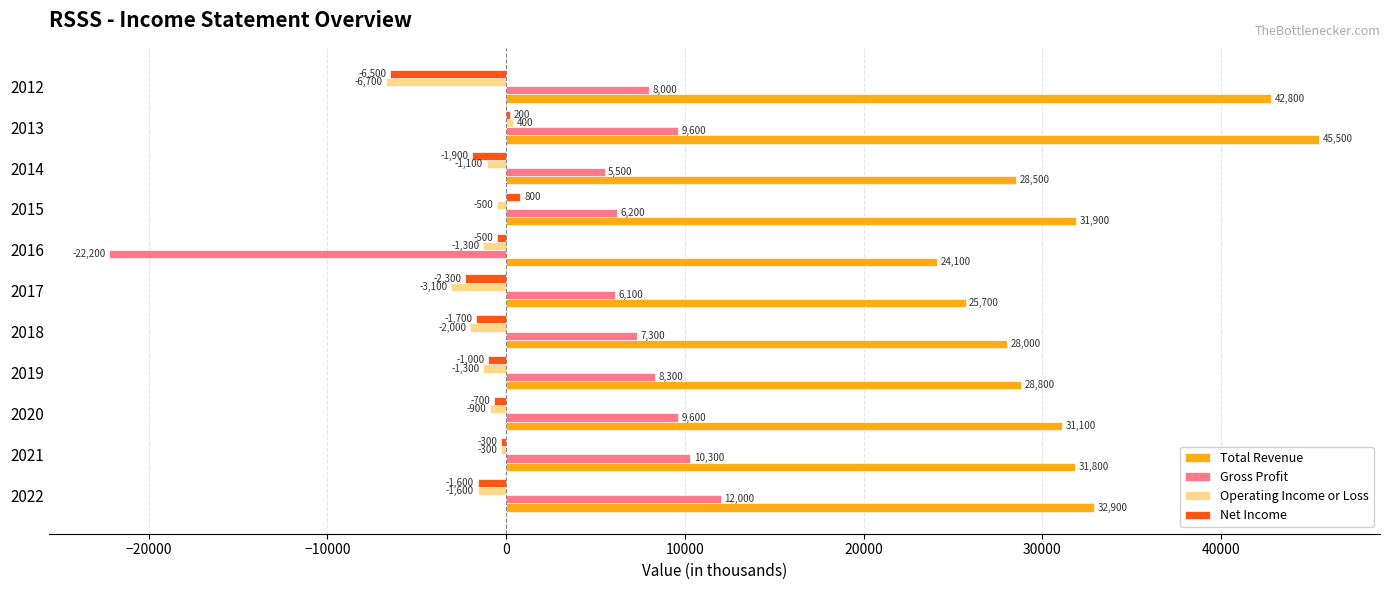

Between 2021 and 2012, which series saw the biggest shift?

Total Revenue